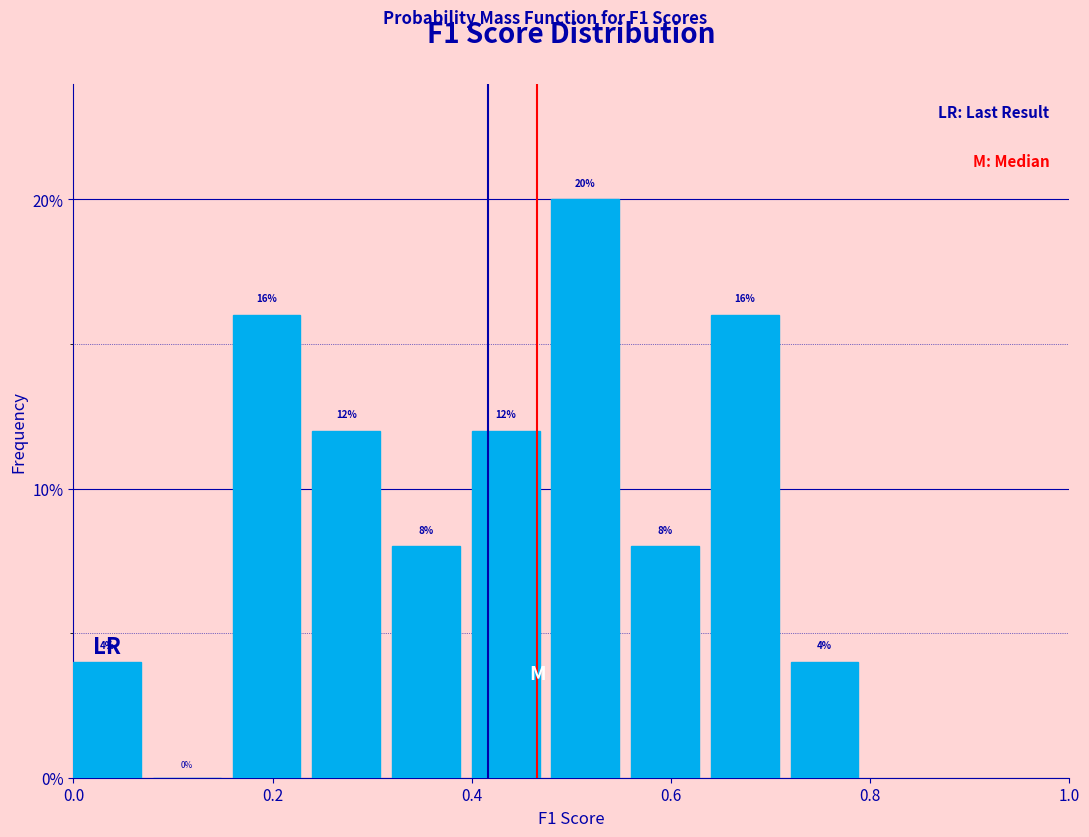

Reading left to right, list every bar in this chart as the range it spans on the x-axis followed by its height.

0.00 to 0.08: 4
0.08 to 0.16: 0
0.16 to 0.24: 16
0.24 to 0.32: 12
0.32 to 0.40: 8
0.40 to 0.48: 12
0.48 to 0.56: 20
0.56 to 0.64: 8
0.64 to 0.72: 16
0.72 to 0.80: 4